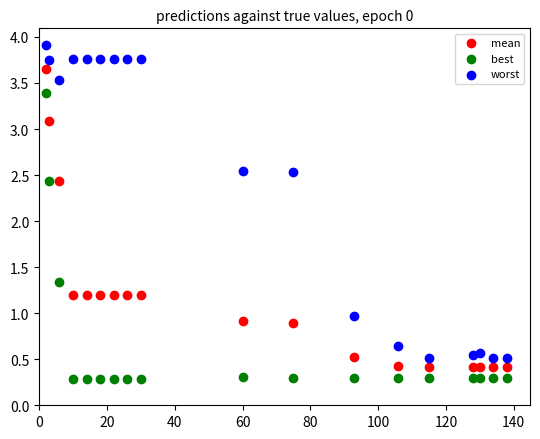

Which series reaches the minimum Y coordinate?

best